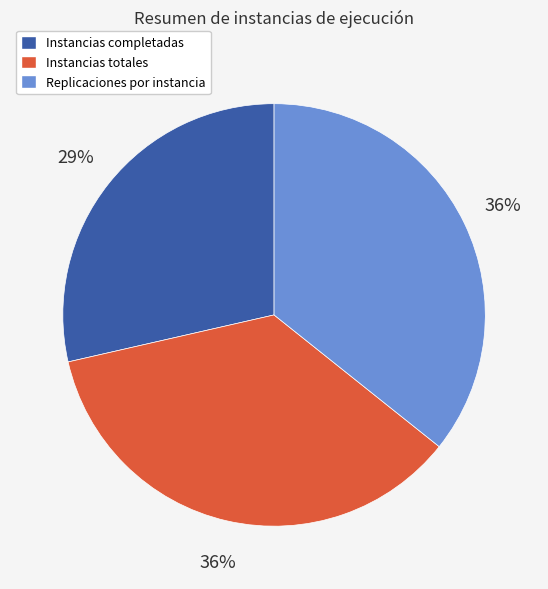

How many slices are in this pie chart?

3